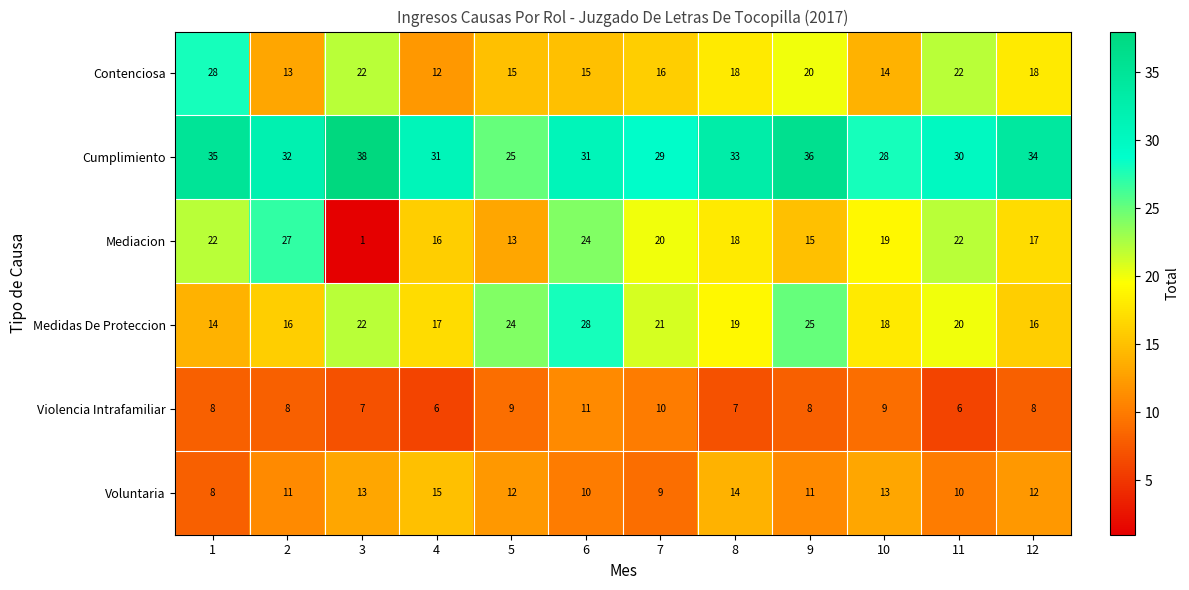

Between 3 and 12, which series saw the biggest shift?

Mediacion